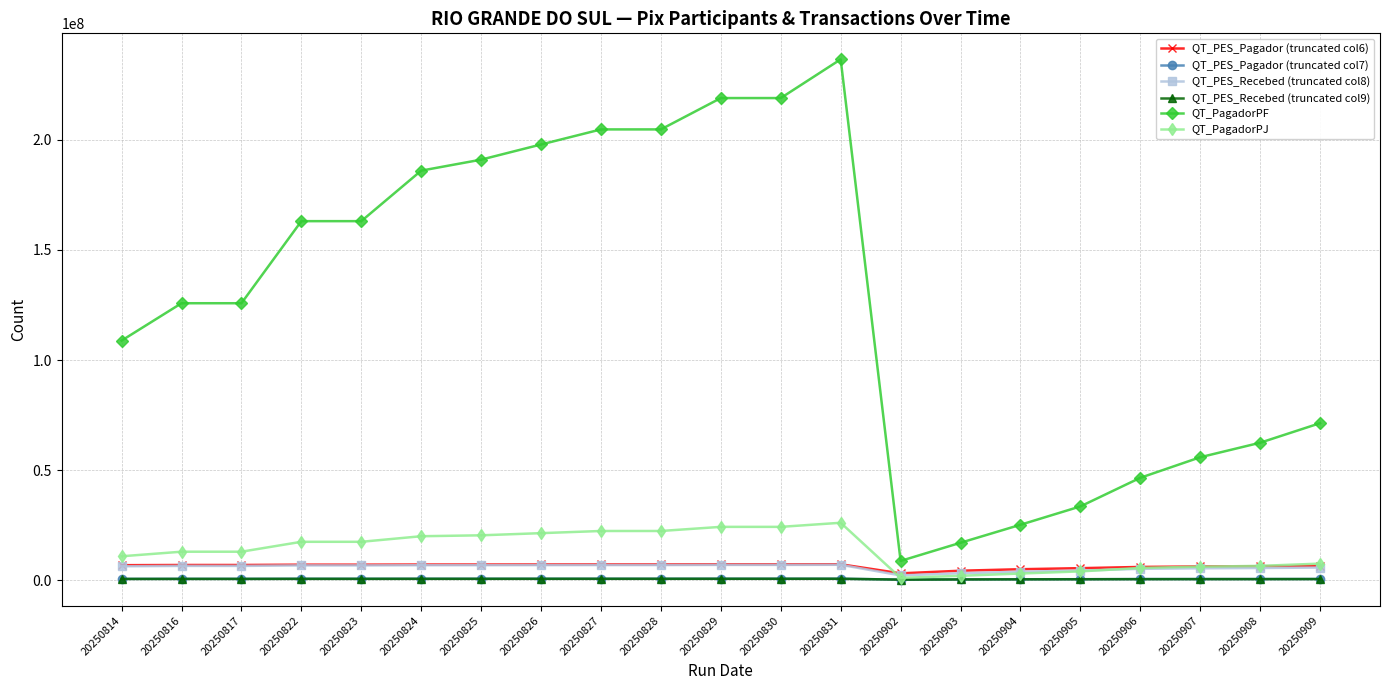

What is the difference between the maximum and minimum values in the QT_PES_Recebed (truncated col9) series?

392455